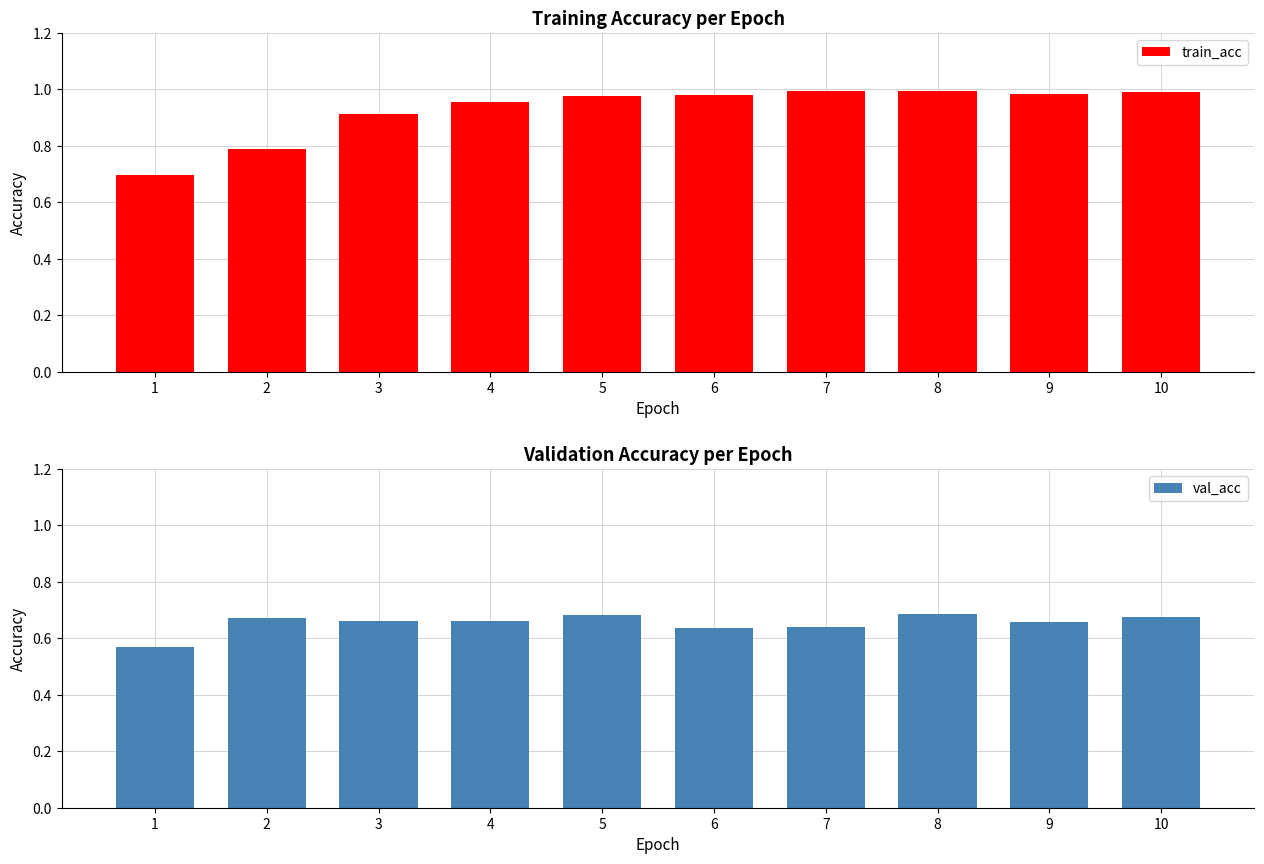

At which category is the sum across all series the highest?

8